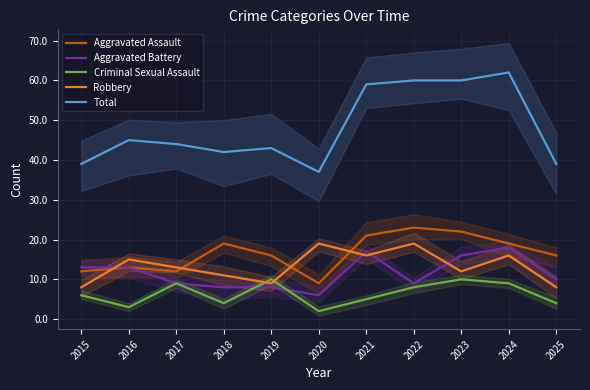

What is the sum of all Total values?

530